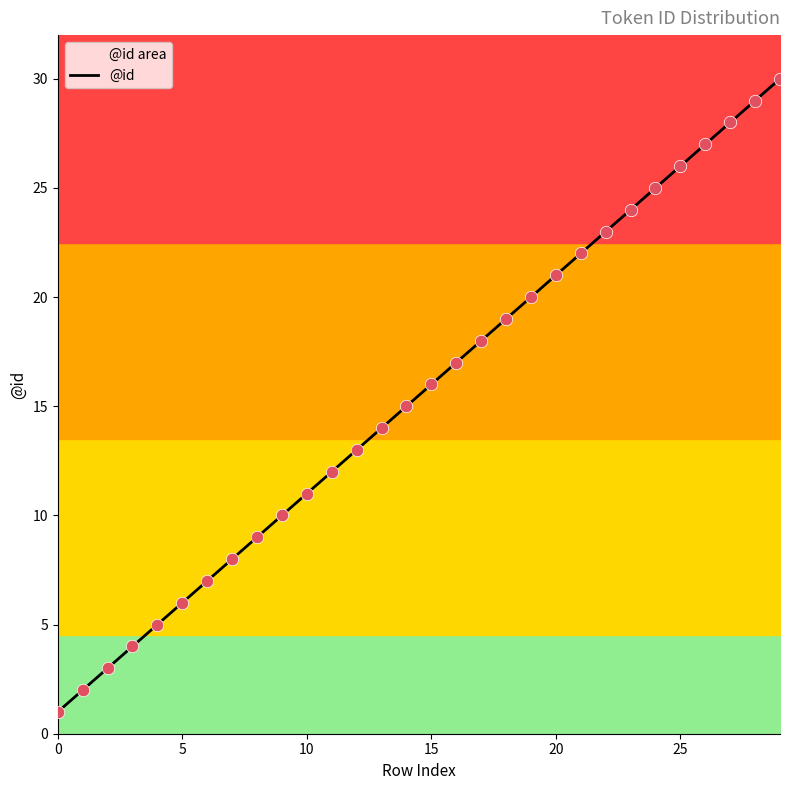

What is the change in value from 13 to 17?

+4